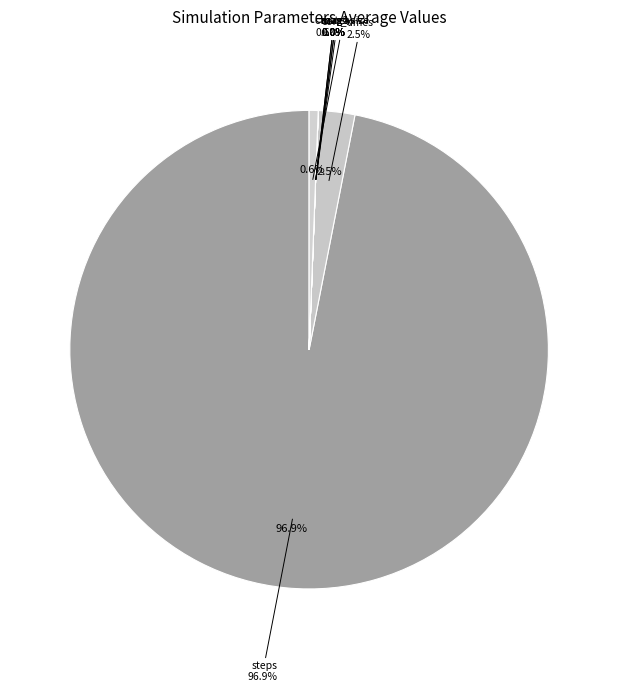

How many slices are in this pie chart?

8